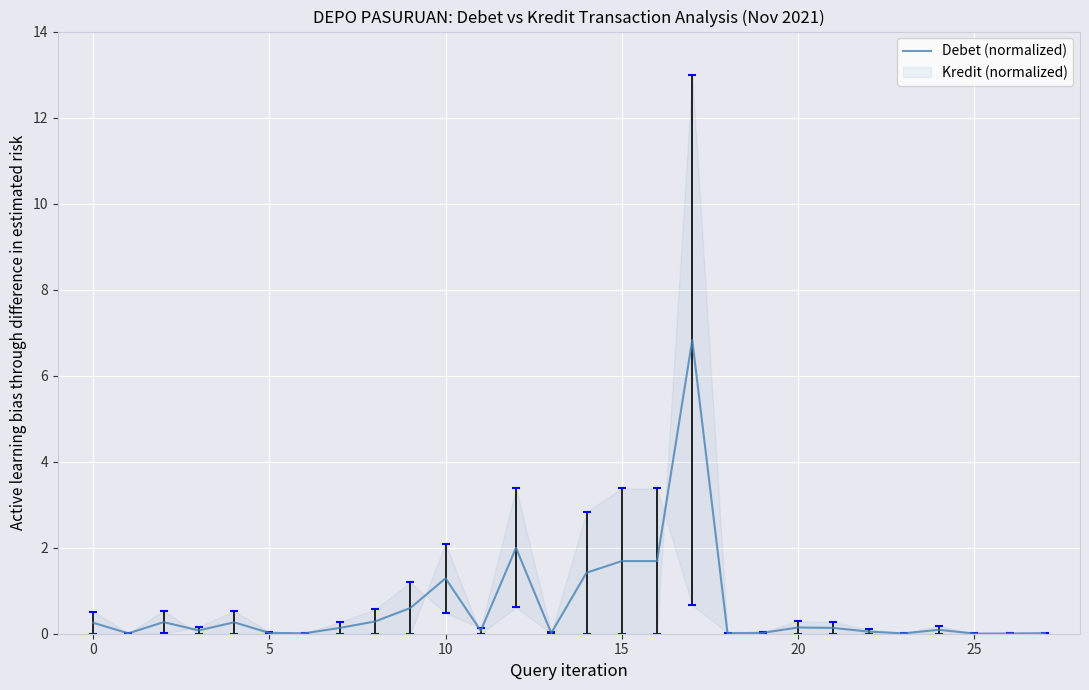

What is the value of the 13th point from the left?

2.0